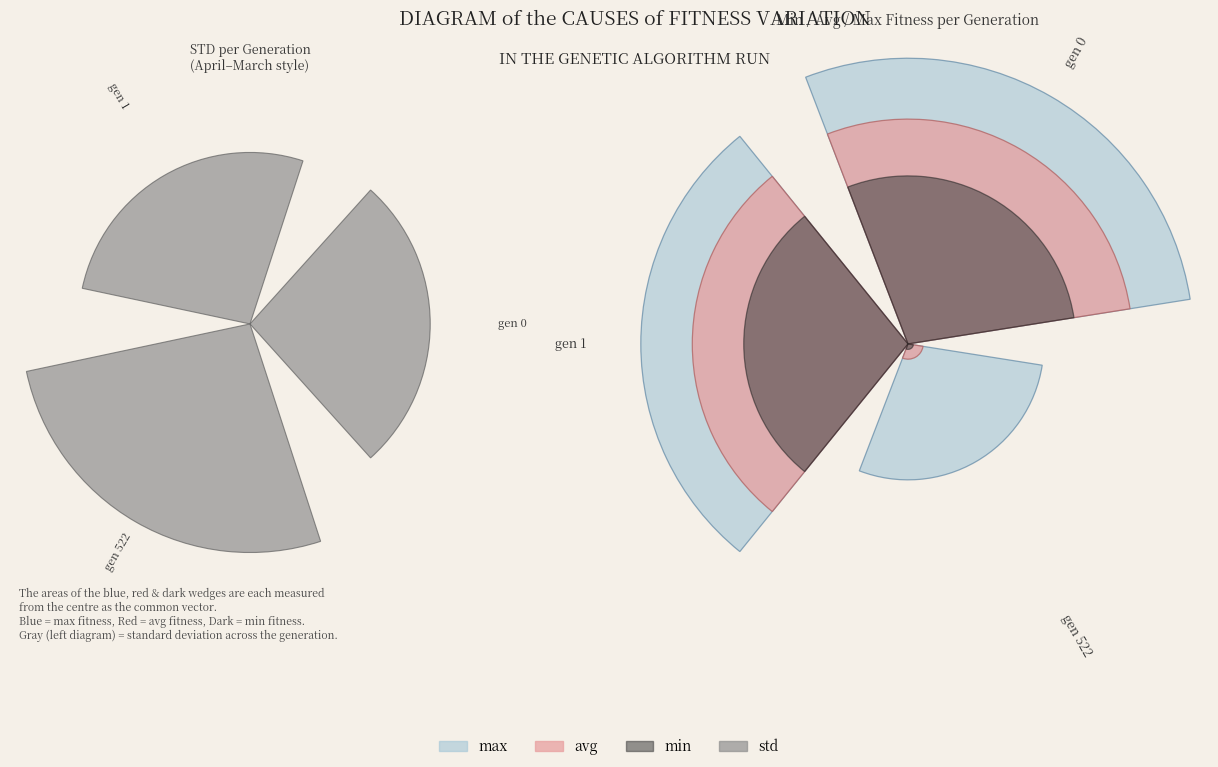

Which series has the widest spread of values?

avg